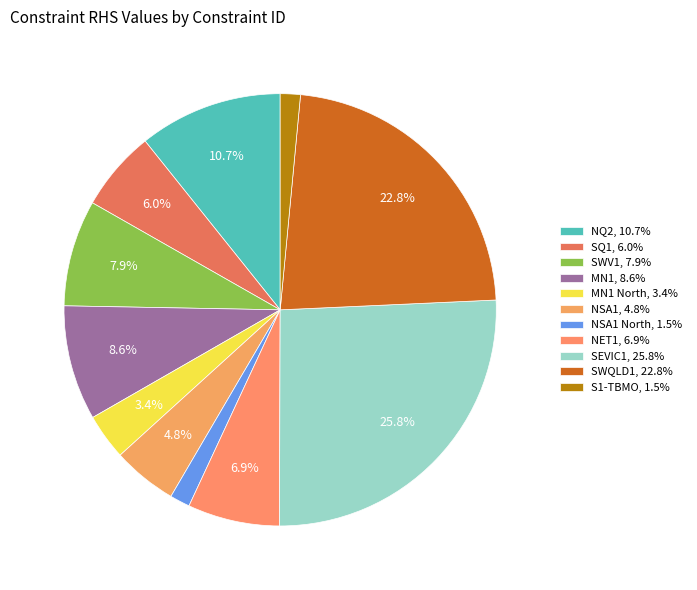

How many slices are in this pie chart?

11